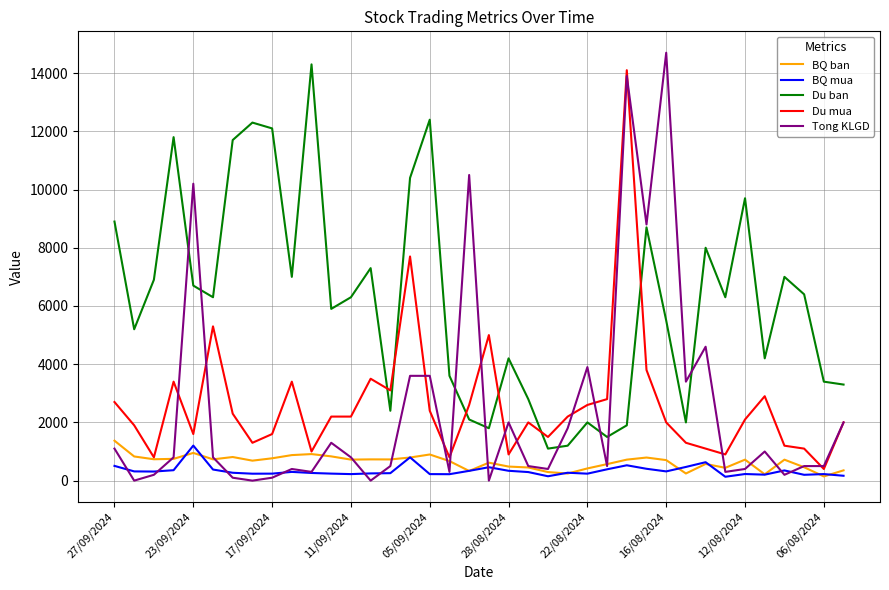

What is the highest value of the Du ban series?

14300